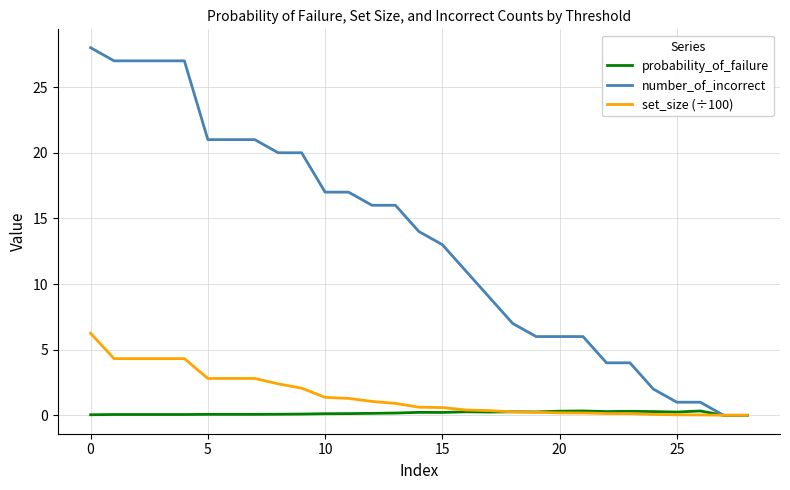

What is the maximum value shown in the chart?

28.0